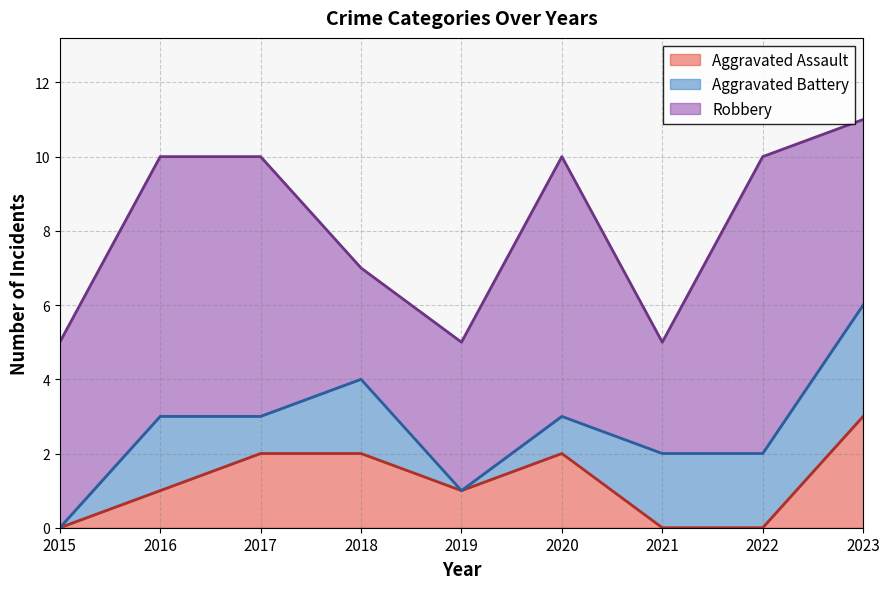

How many series are shown in this chart?

3